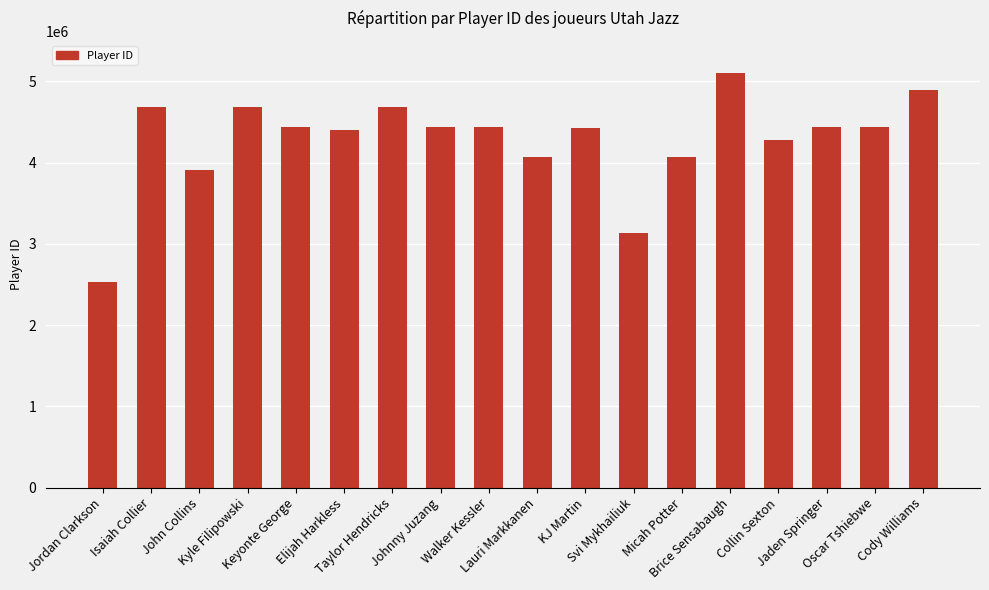

Is it true that the value at Lauri Markkanen is 5711405?

False